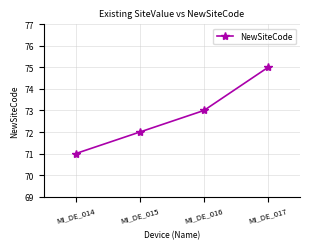

List the labels in order of value, largest first.

MI_DE_017, MI_DE_016, MI_DE_015, MI_DE_014